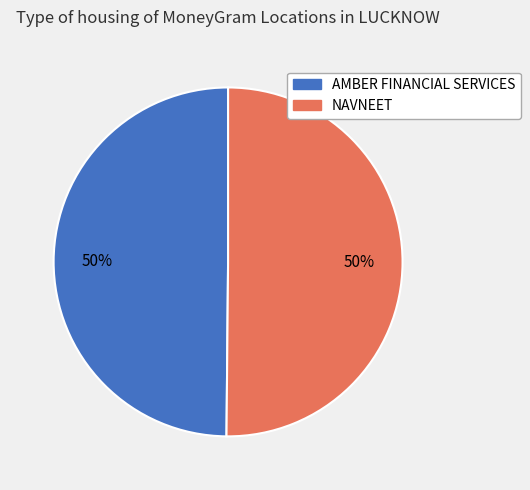

To the nearest percent, what percentage of the pie is NAVNEET?

50%